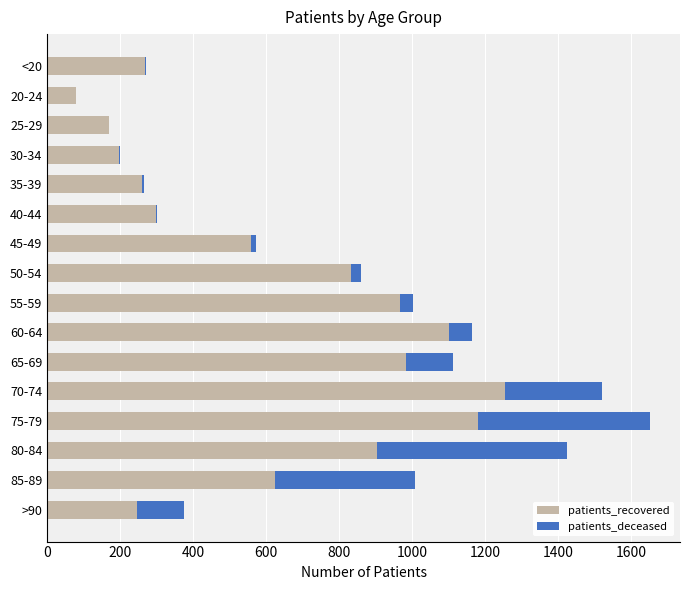

What are all the series names shown in the legend?

patients_recovered, patients_deceased